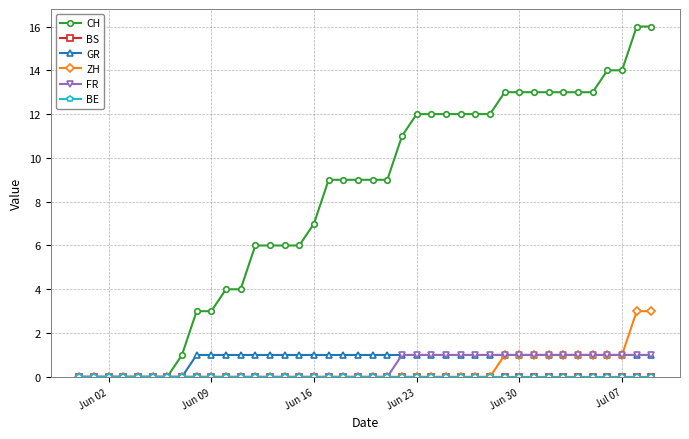

True or false: BS and FR cross at least once.

False